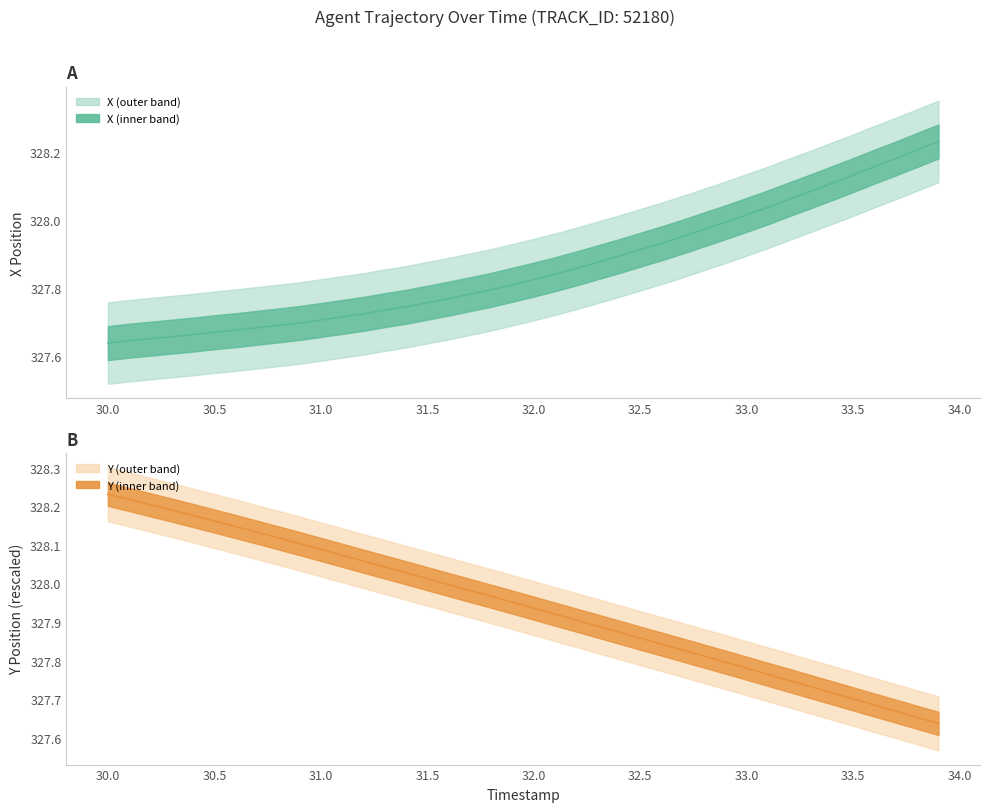

At 31.0, list the series in order from largest to smallest.

Y, X